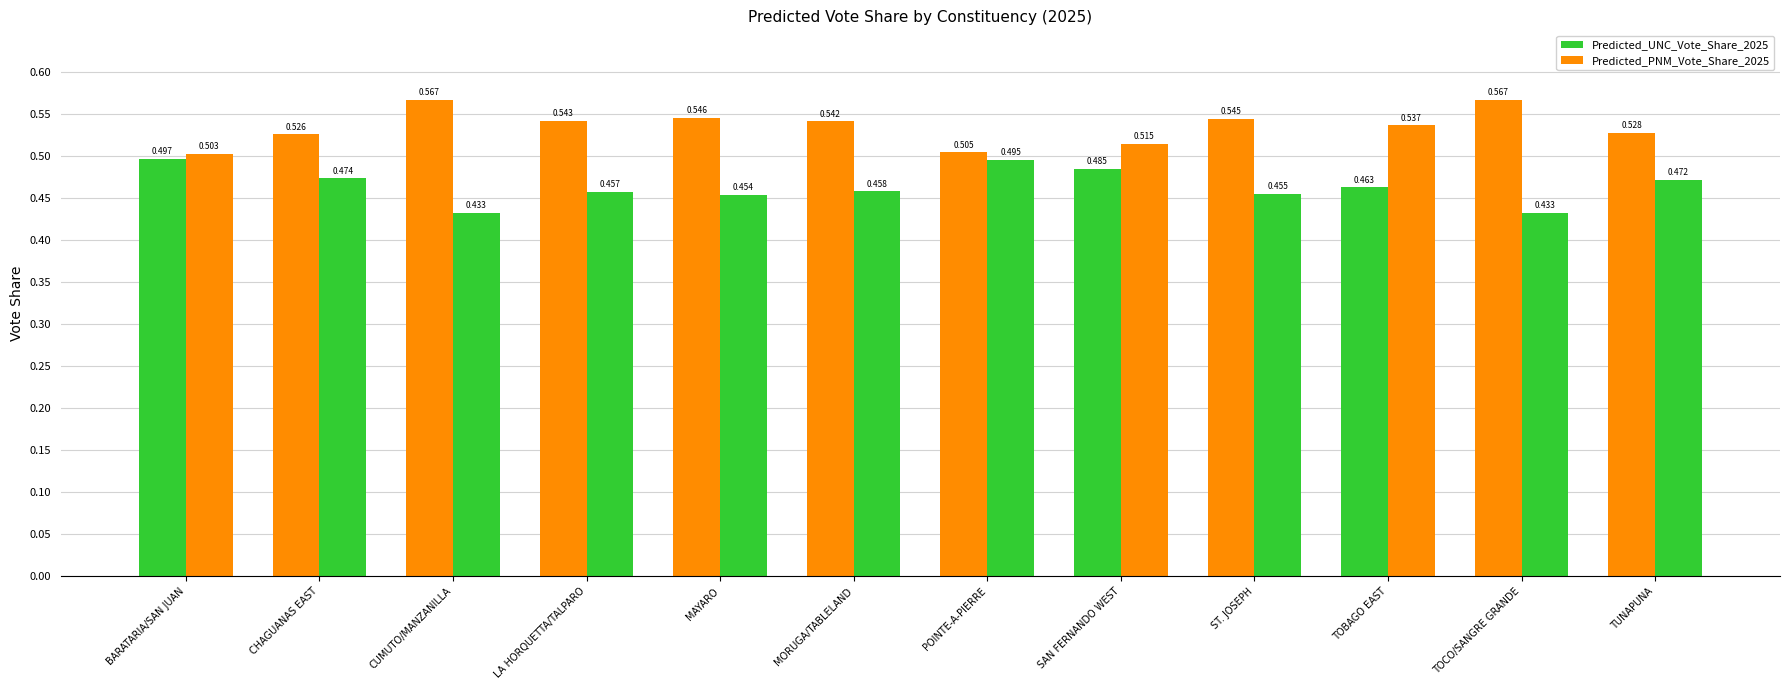

What is the value of the Predicted_UNC_Vote_Share_2025 bar at the 9th from the left?

0.5